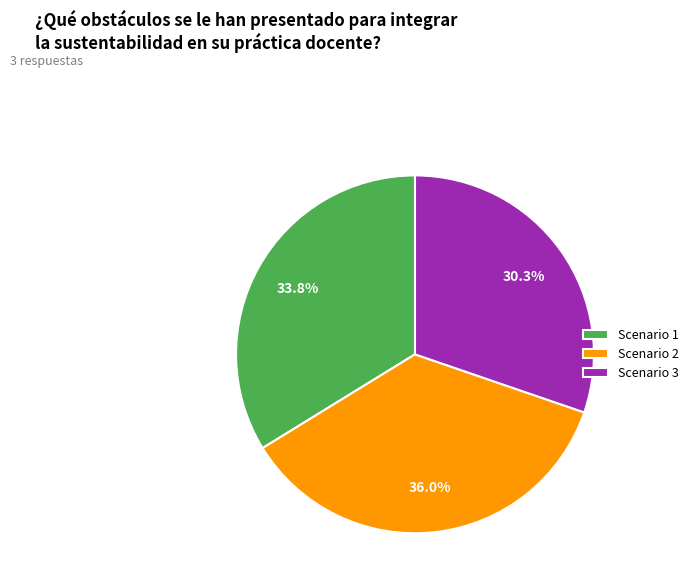

The Scenario 3 slice represents 38% of the pie. True or false?

False